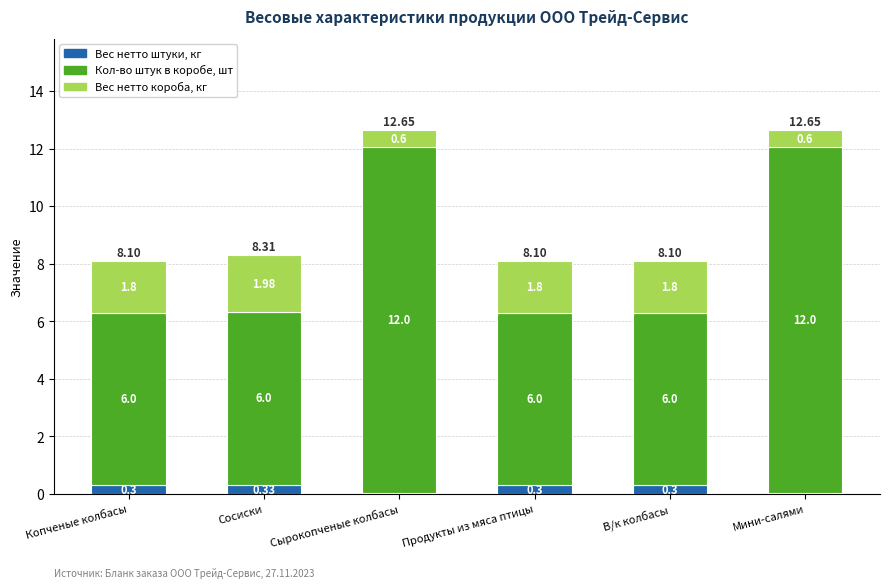

What is the total value across all series at Сосиски?

8.3